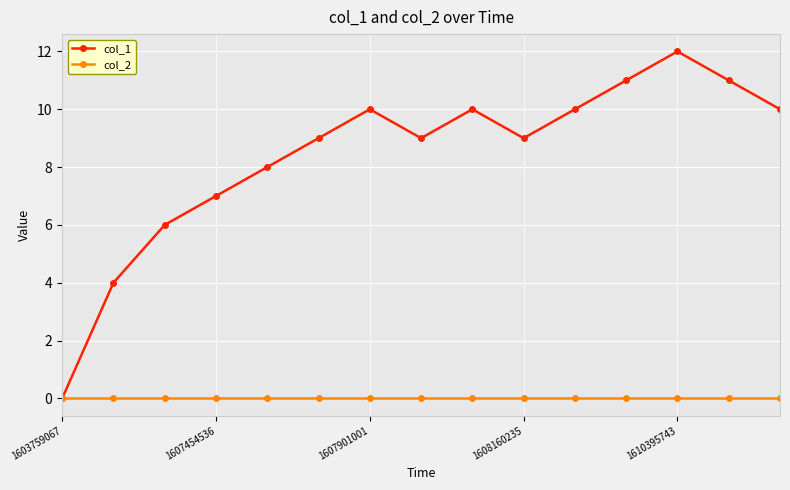

What is the value of the col_1 point at the 12th from the left?

11